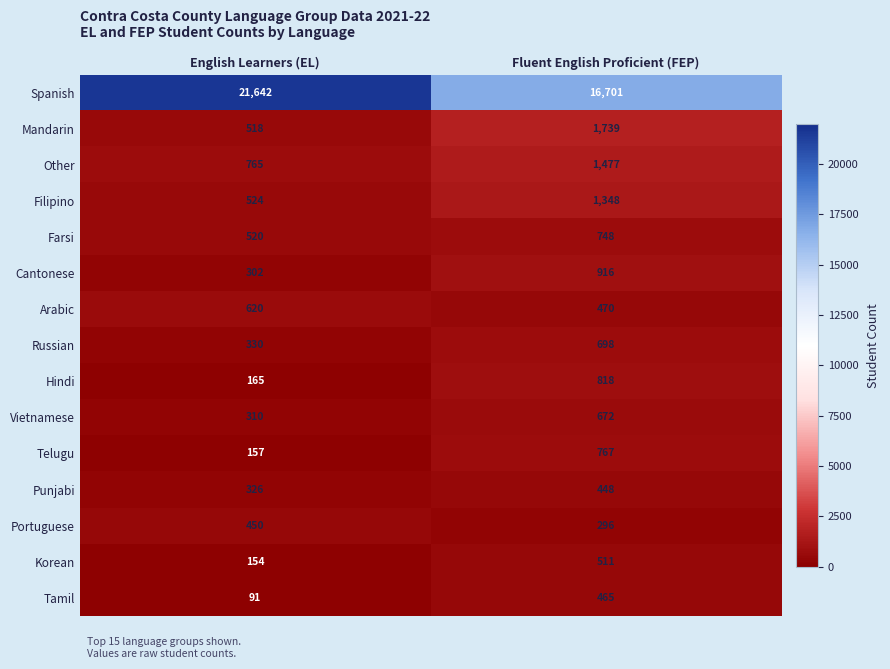

How many categories are shown in the chart?

2